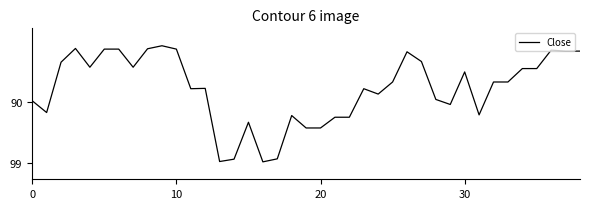

Does the chart have visible grid lines?

No